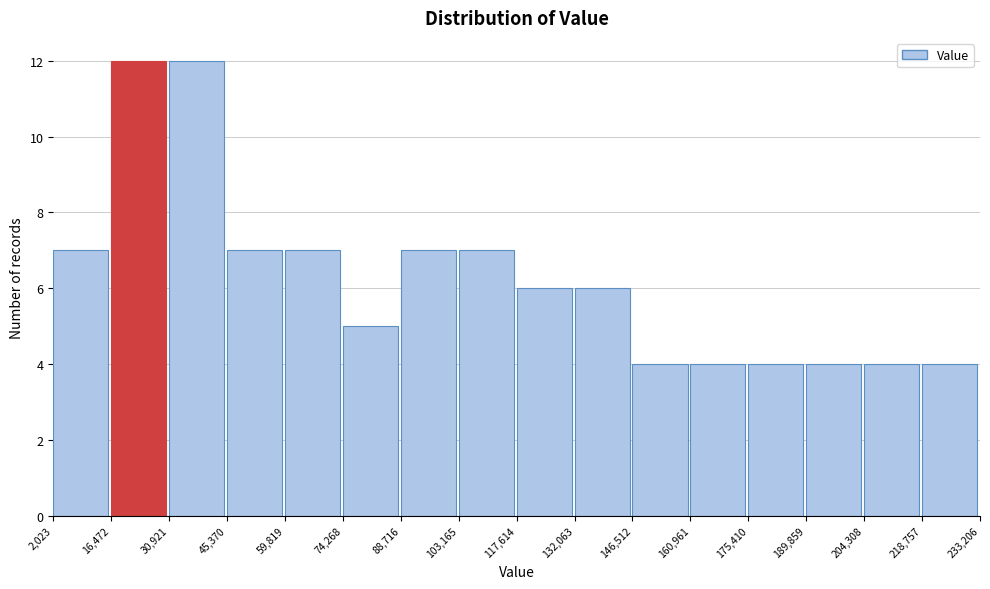

Reading left to right, transcribe this chart: for each bar, give the range it covers on the x-axis and its height. The values are not printed on the chart, so give them approximately, as read against the axis.

2,023 to 16,472: 7
16,472 to 30,921: 12
30,921 to 45,370: 12
45,370 to 59,819: 7
59,819 to 74,268: 7
74,268 to 88,716: 5
88,716 to 103,165: 7
103,165 to 117,614: 7
117,614 to 132,063: 6
132,063 to 146,512: 6
146,512 to 160,961: 4
160,961 to 175,410: 4
175,410 to 189,859: 4
189,859 to 204,308: 4
204,308 to 218,757: 4
218,757 to 233,206: 4